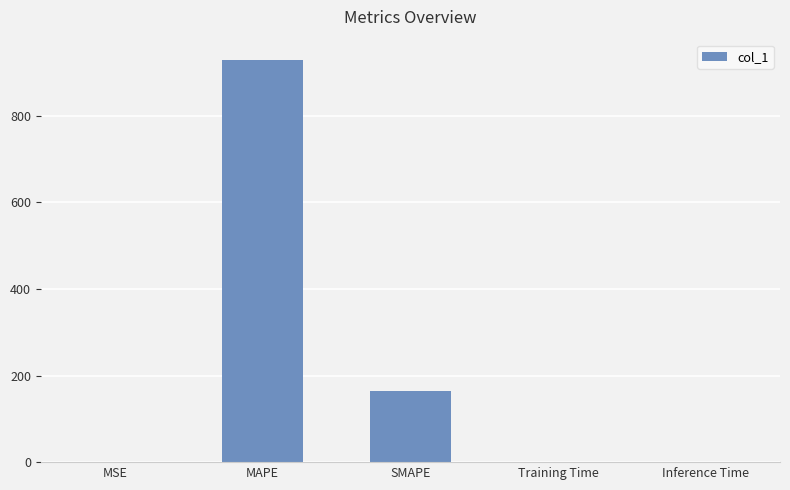

What is the sum of the values at SMAPE and MAPE?

1094.3